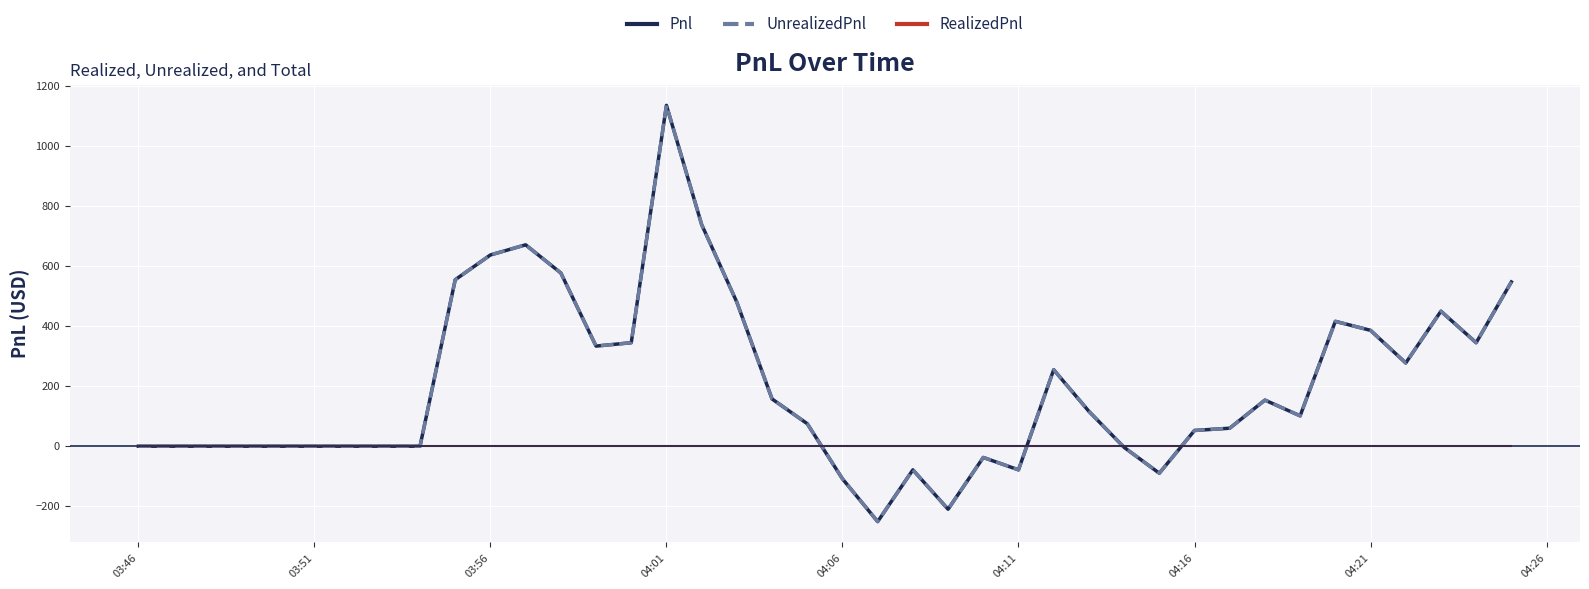

Is this an area chart (filled region under the line)?

No